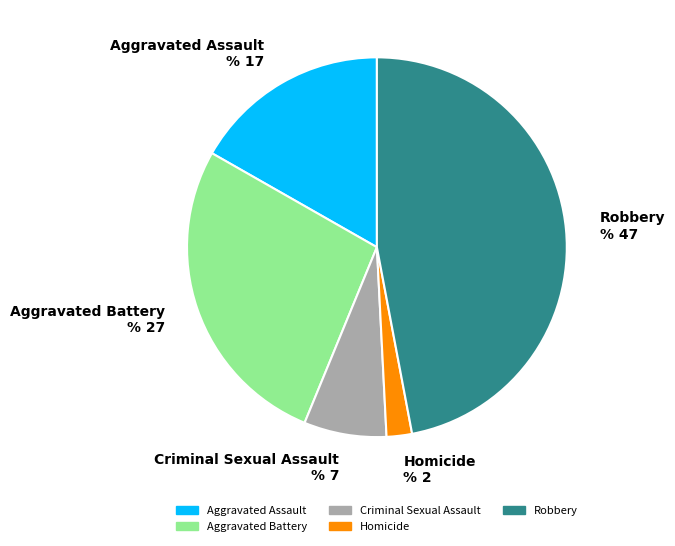

Combined, do Aggravated Battery % 27 and Aggravated Assault % 17 account for over 50%?

No